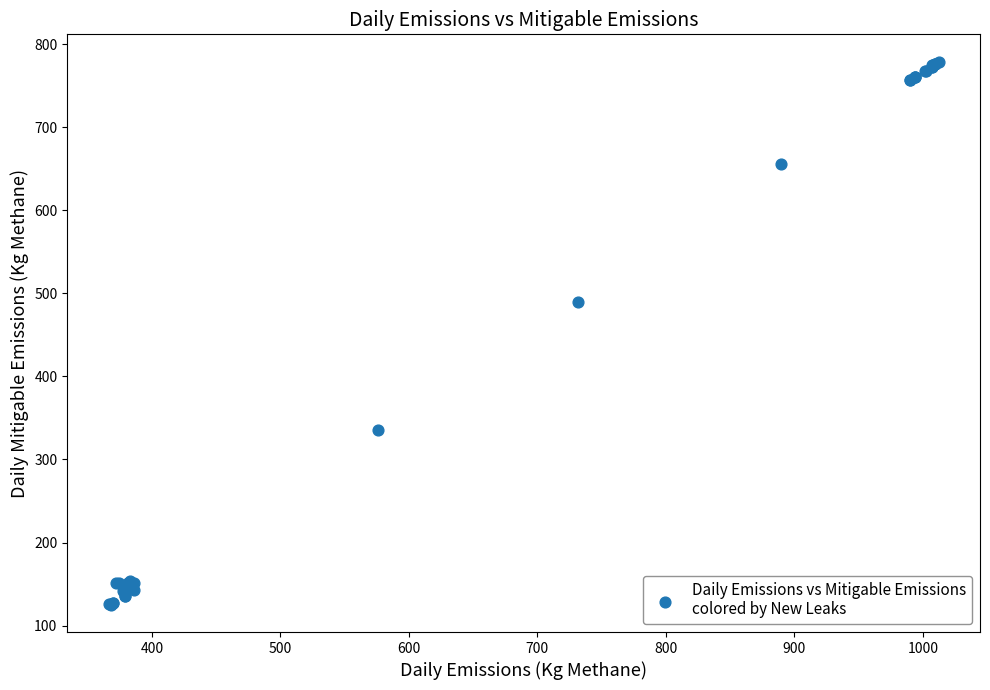

What Y value in the scatter plot is closest to 452?

490.0